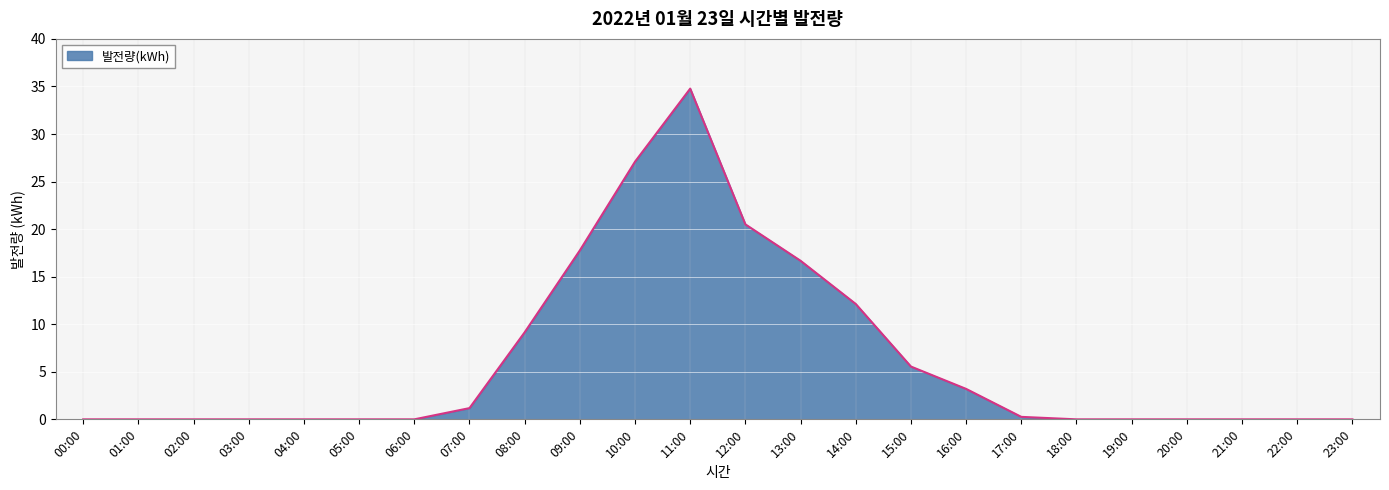

The chart shows a value of 24.7 at 09:00. True or false?

False